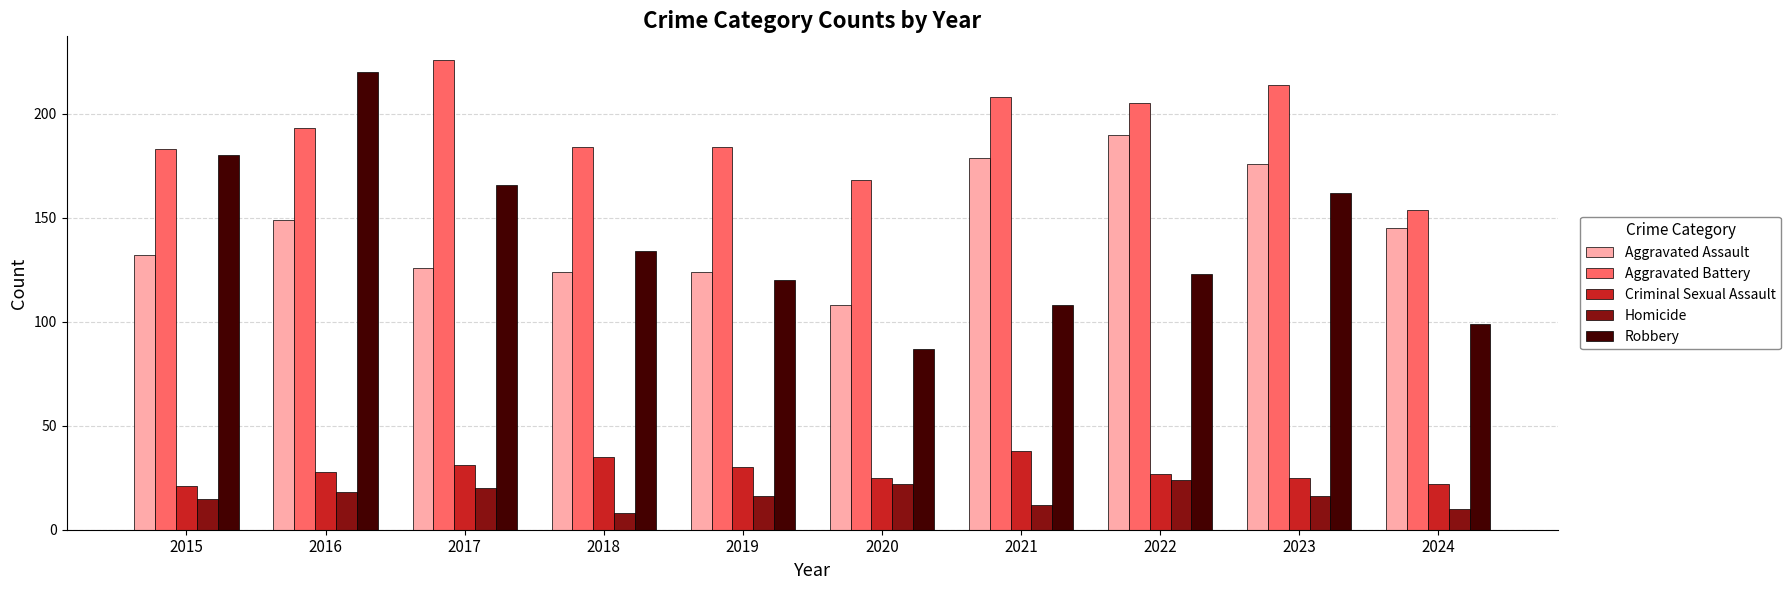

The value of Robbery at 2016 is 336. True or false?

False